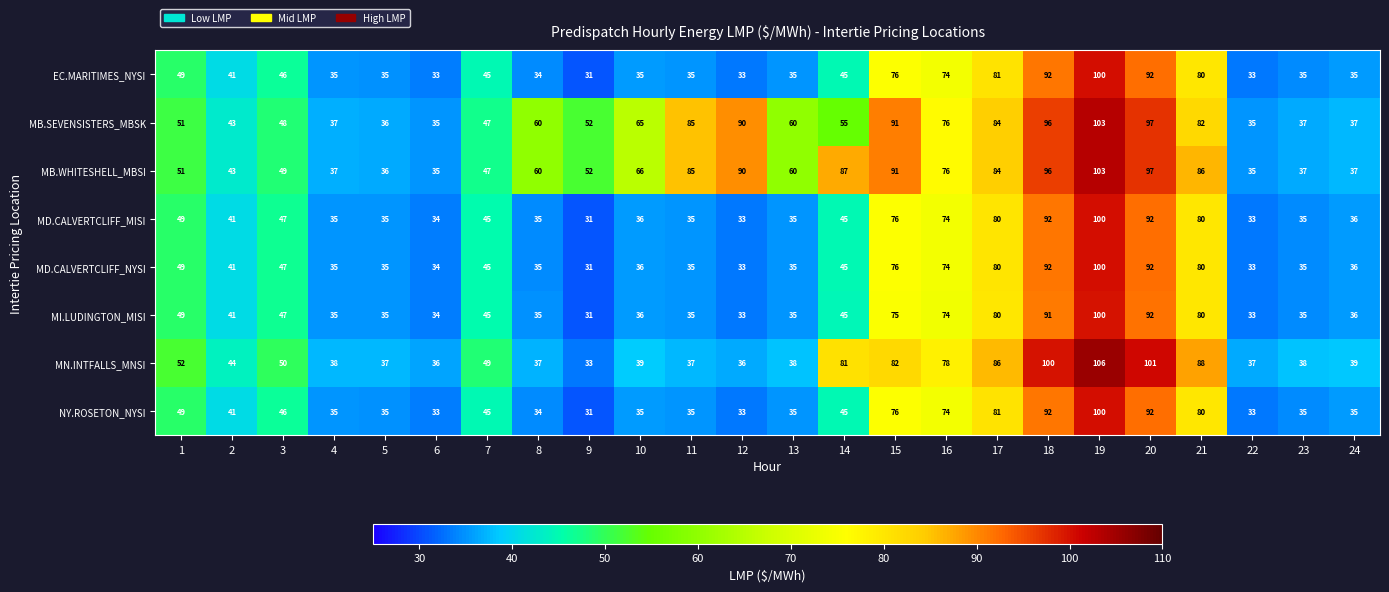

Which series has the largest total across all categories?

MB.WHITESHELL_MBSI